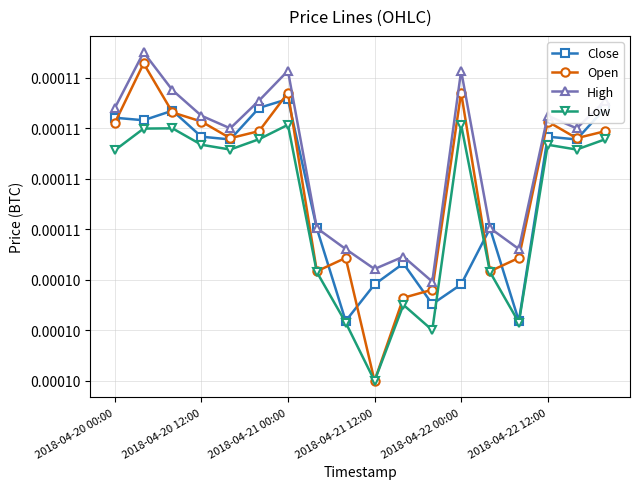

What are all the series names shown in the legend?

Close, Open, High, Low